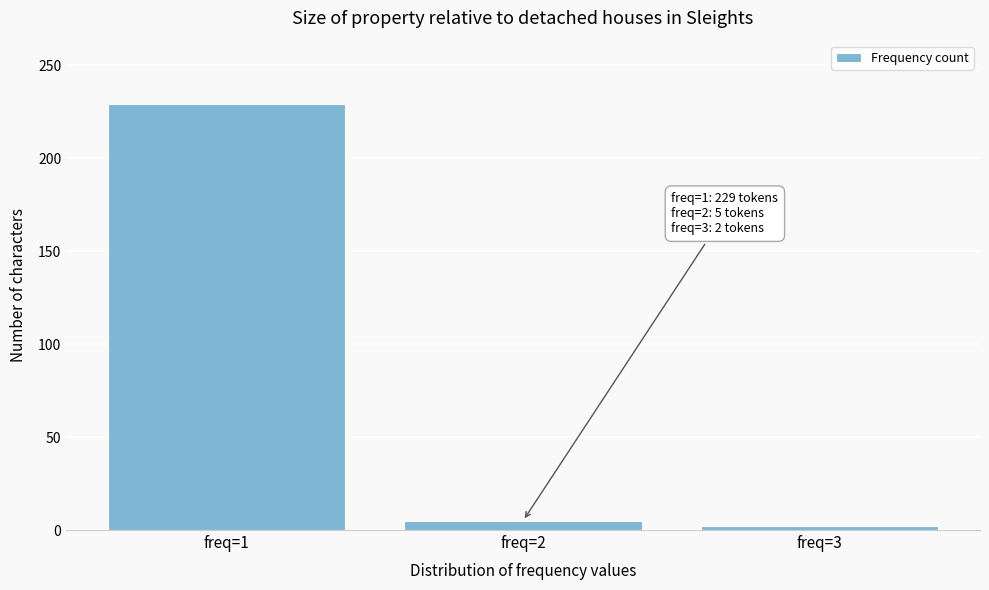

Reading left to right, list all the values displayed in this chart.

229	5	2